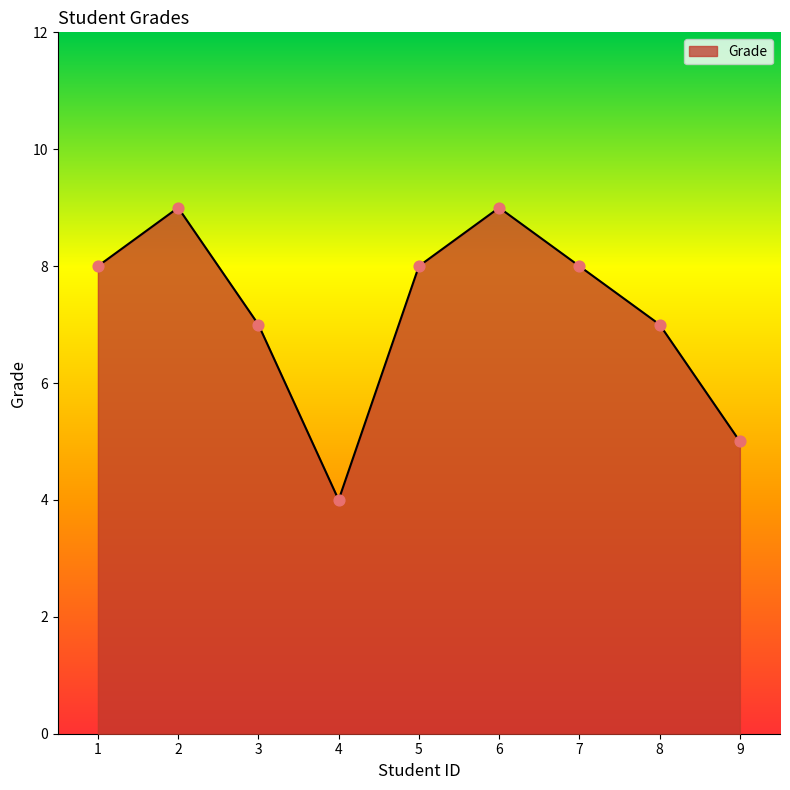

Between 8 and 1, which is larger?

1